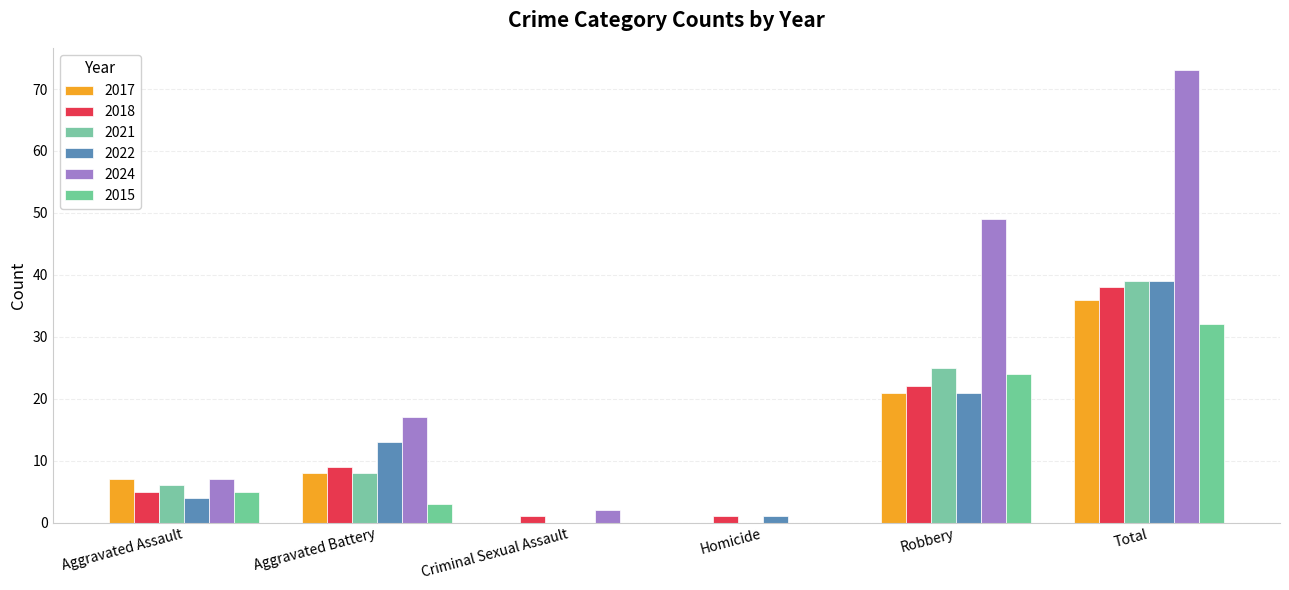

What value does the 2017 series have at Robbery, to the nearest 5?

20